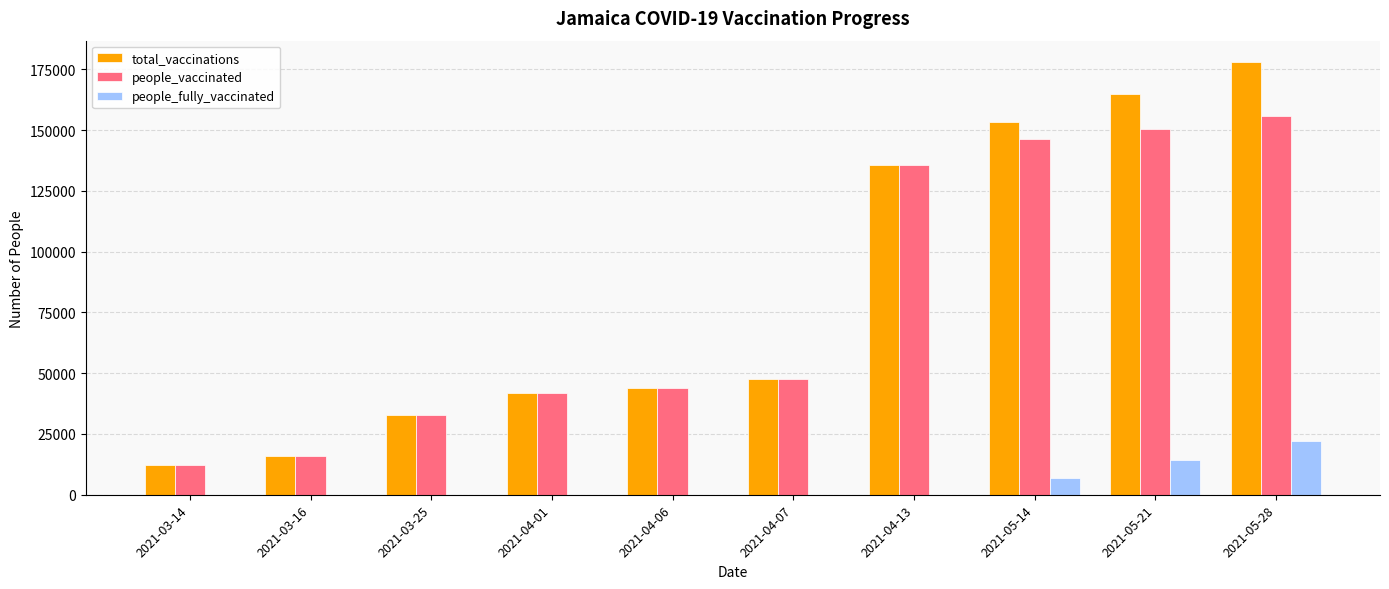

Reading right to left, what are all the values shown in this chart?

total_vaccinations: 177883	164703	153146	135473	47728	43944	41901	33000	16096	12099
people_vaccinated: 155683	150273	146147	135473	47728	43944	41901	33000	16096	12099
people_fully_vaccinated: 22200	14430	6999	0	0	0	0	0	0	0